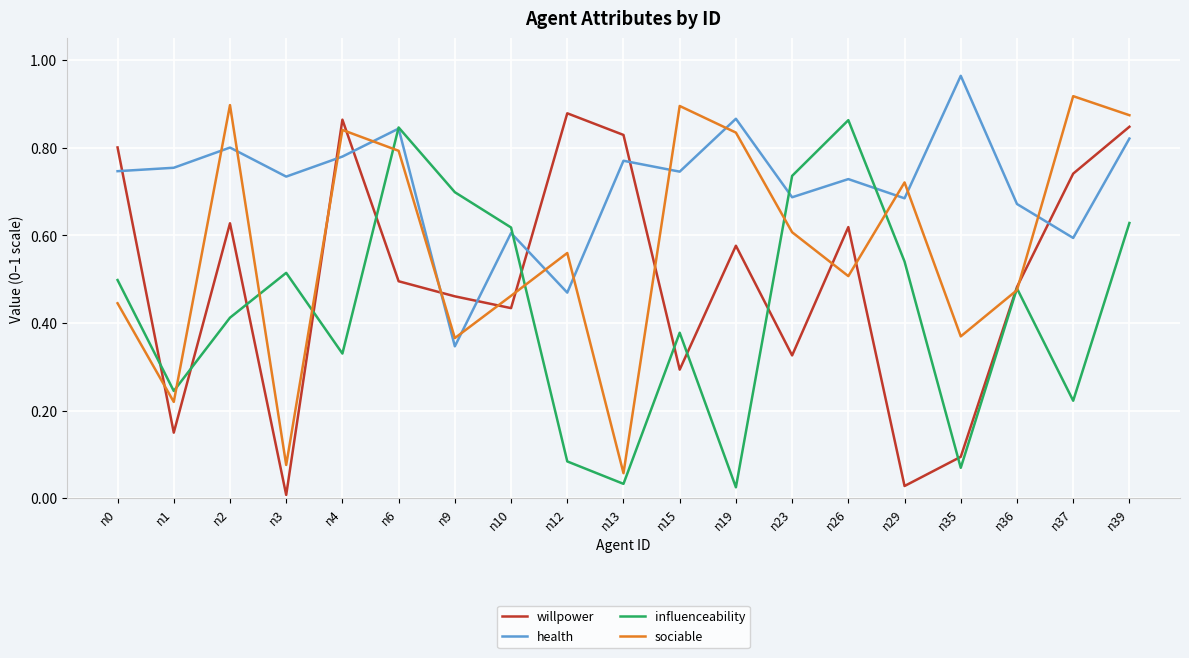

True or false: influenceability has a value of 0.7 at n23.

True